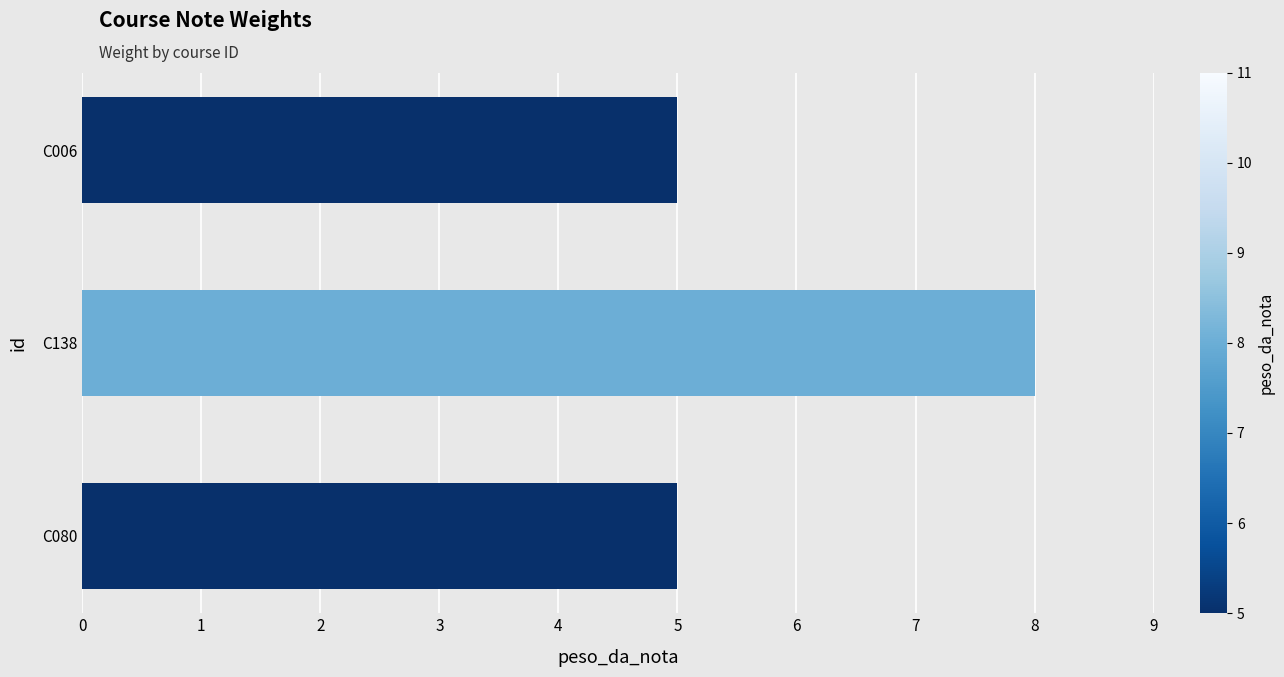

Reading top to bottom, extract all data points from this chart.

C006=5	C138=8	C080=5